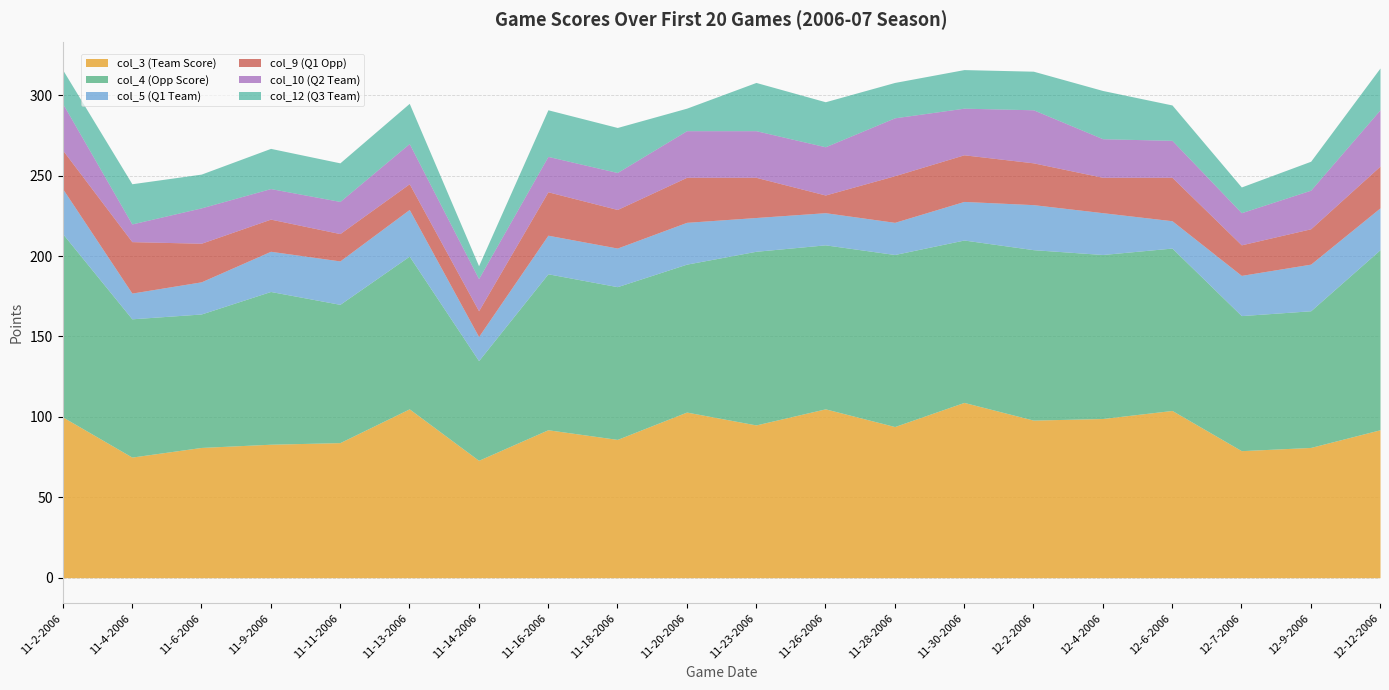

What is the difference between the maximum and minimum values in the col_12 (Q3 Team) series?

22